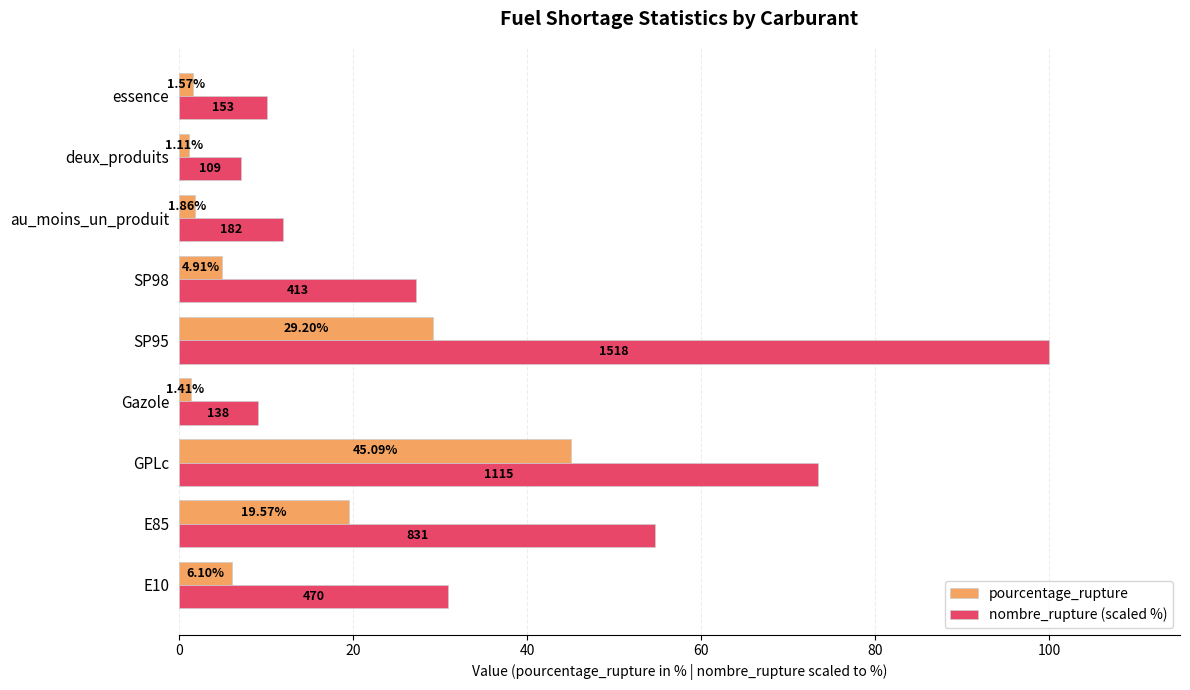

Rank the categories by pourcentage_rupture value from lowest to highest.

deux_produits, Gazole, essence, au_moins_un_produit, SP98, E10, E85, SP95, GPLc